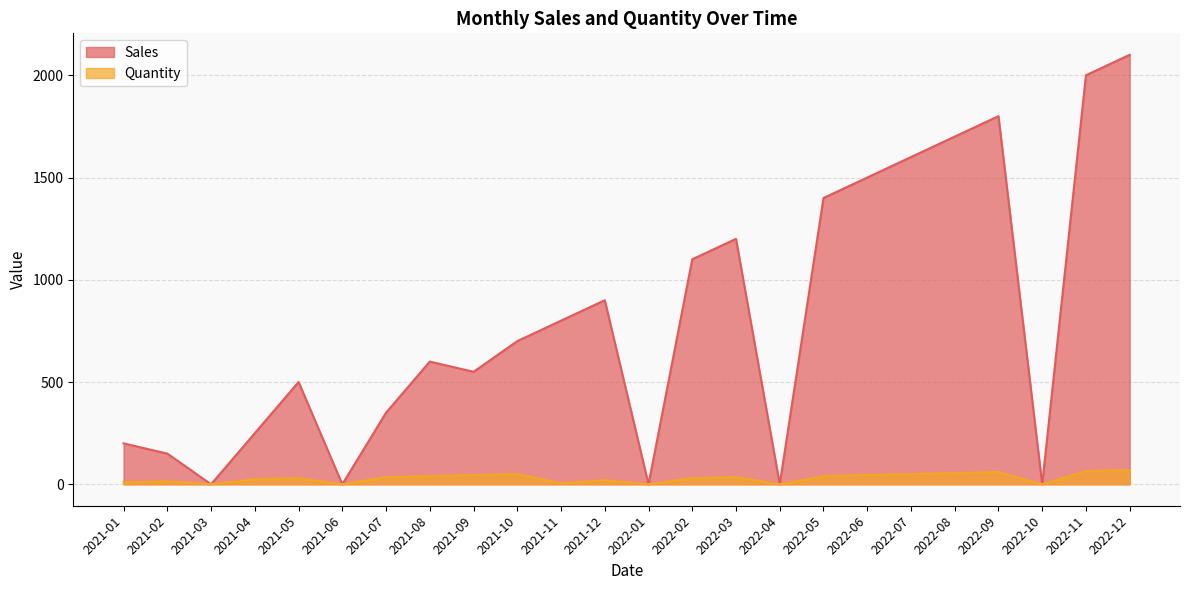

At which label is Quantity closest to 35?

2021-07